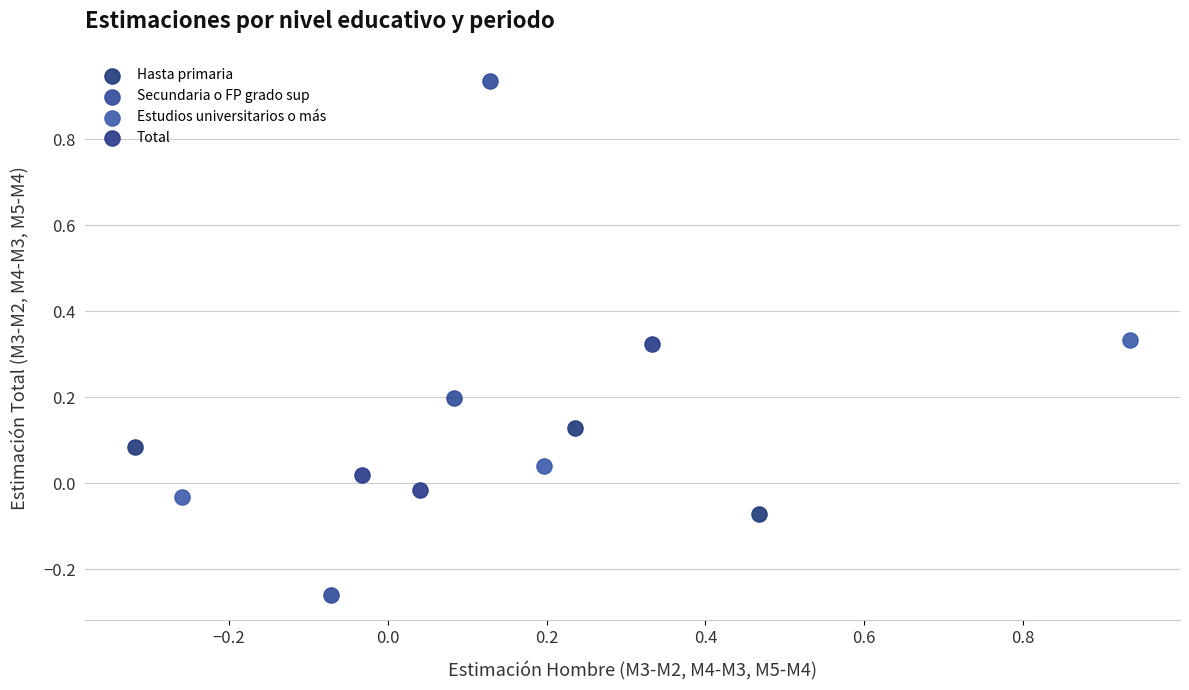

What are all the series names shown in the legend?

Hasta primaria, Secundaria o FP grado sup, Estudios universitarios o más, Total